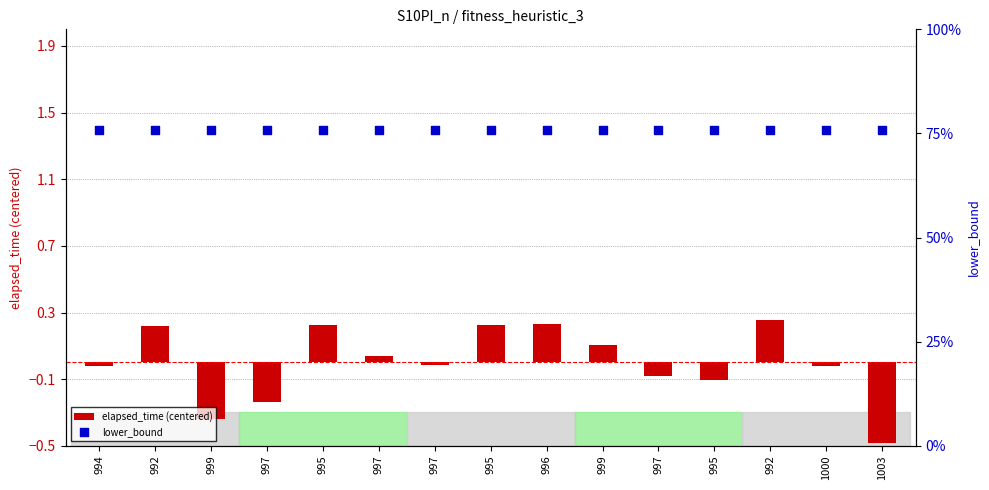

What are all the series names shown in the legend?

elapsed_time (centered), lower_bound